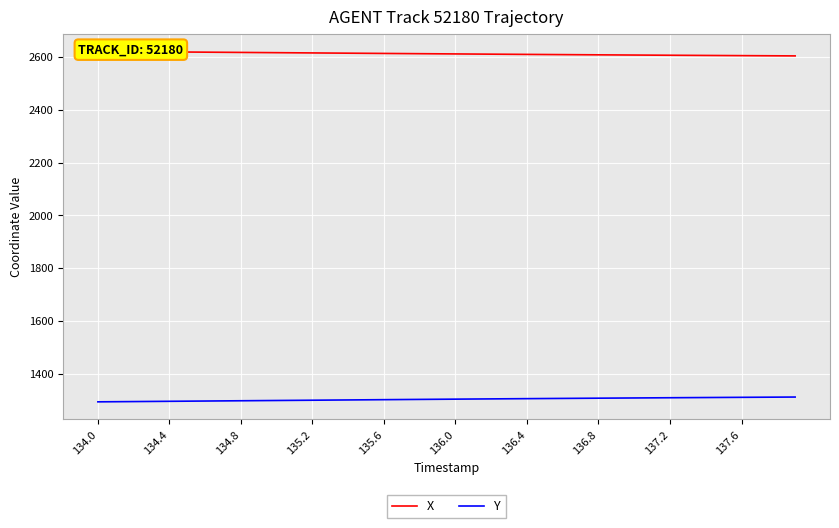

The Y series shows 333.9 at 136.4. True or false?

False